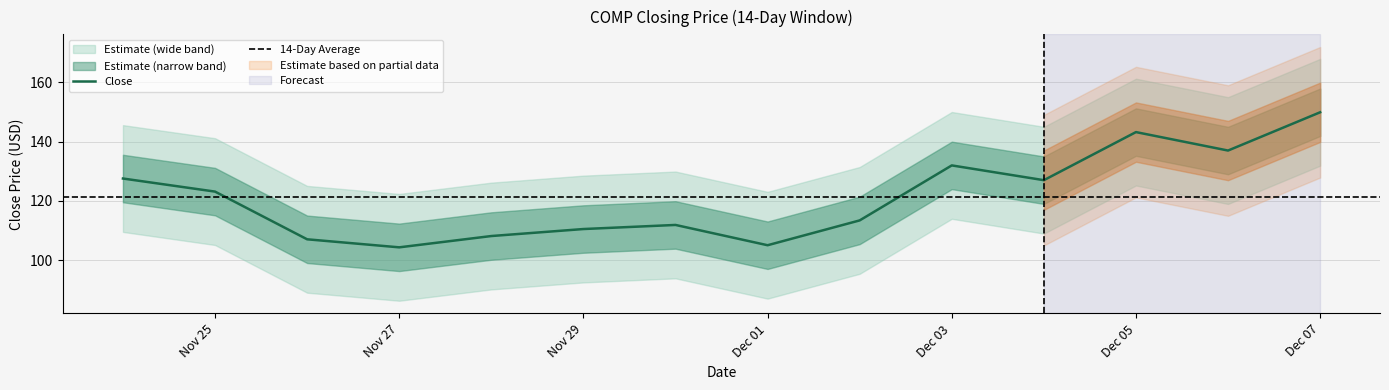

Does the chart have visible grid lines?

Yes